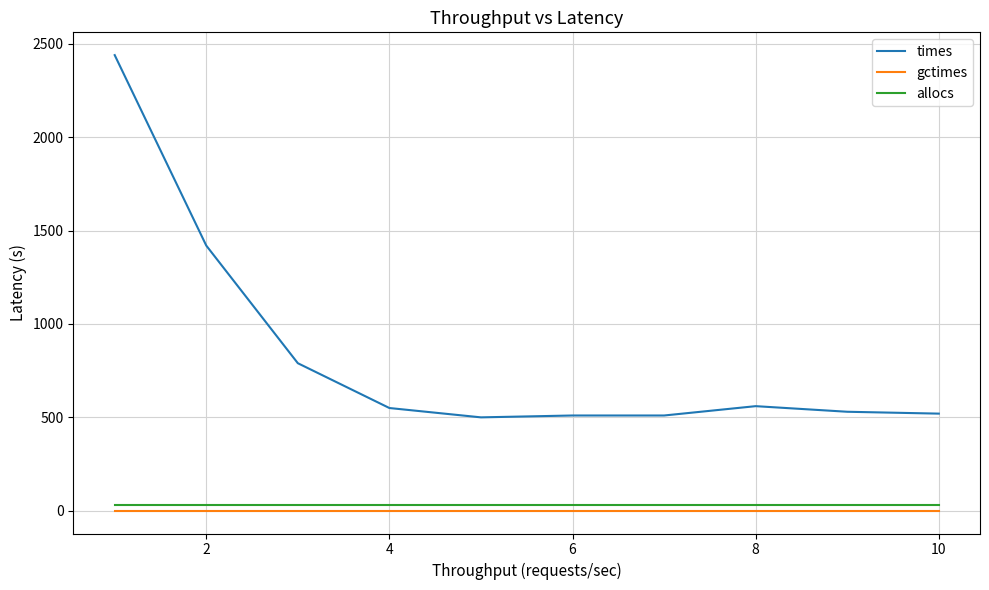

How many series are shown in this chart?

3